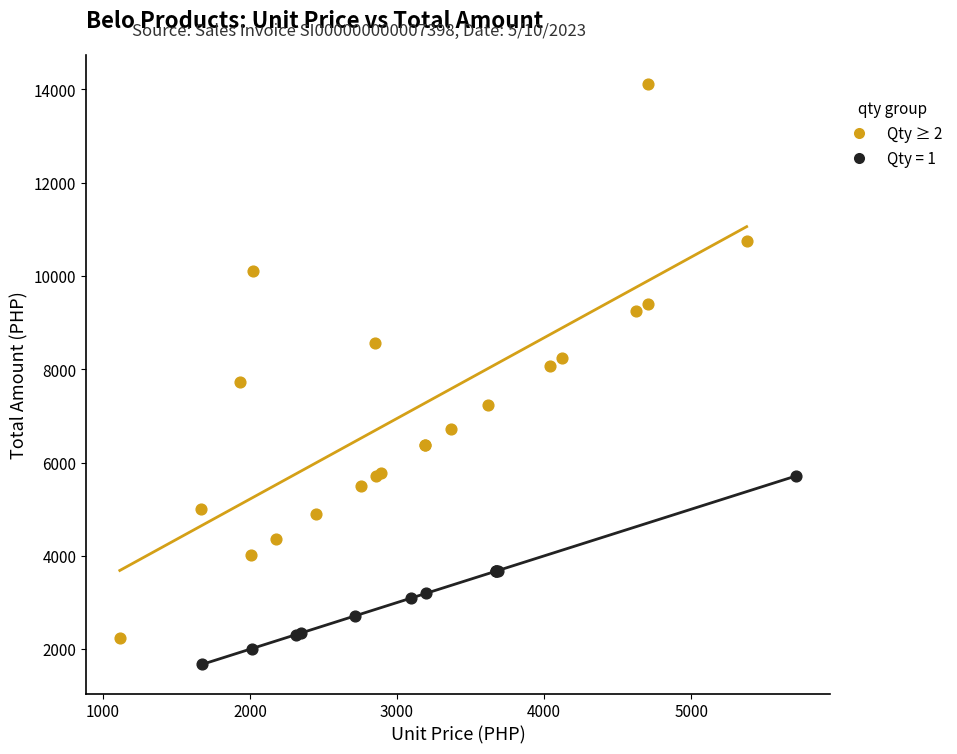

Which series reaches the minimum Y coordinate?

Qty = 1